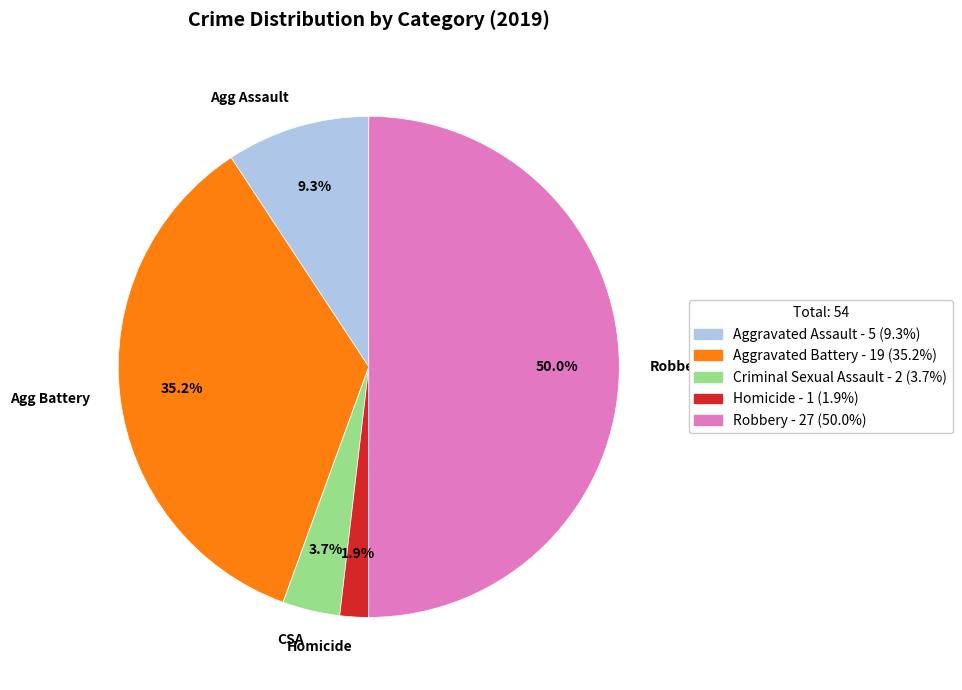

Does Homicide represent more than half of the total?

No